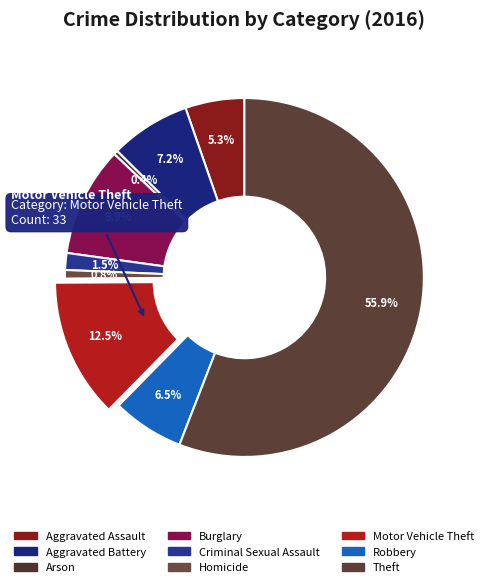

Count the number of slices in the pie.

9